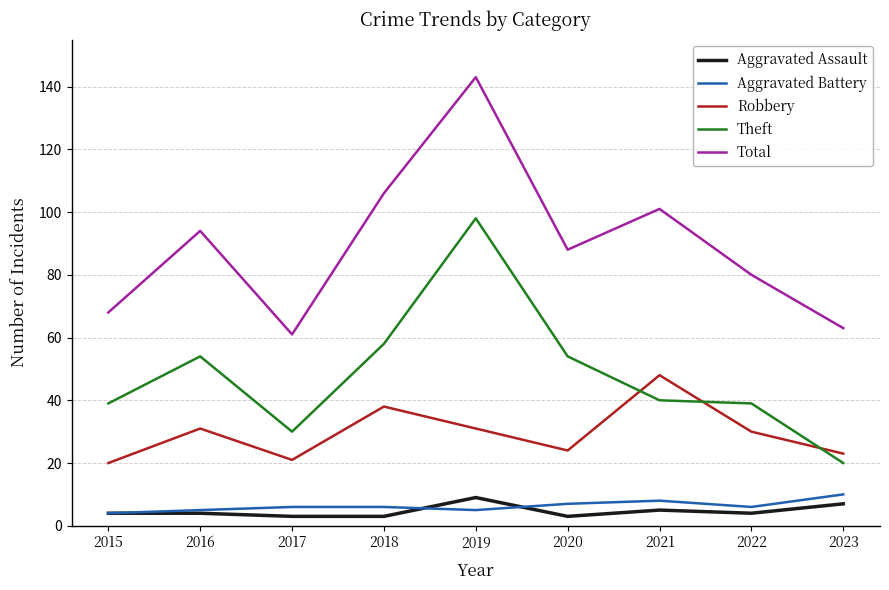

What is the difference between the second highest and second lowest values in the Robbery series?

17